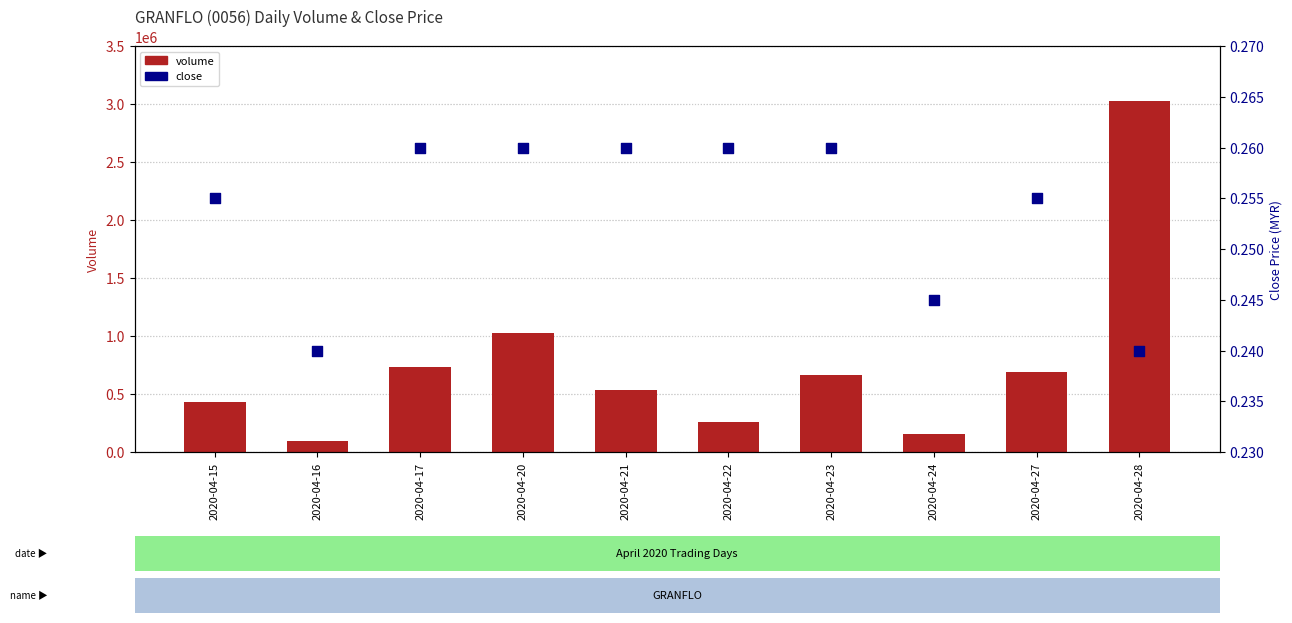

Which series has the largest total across all categories?

volume